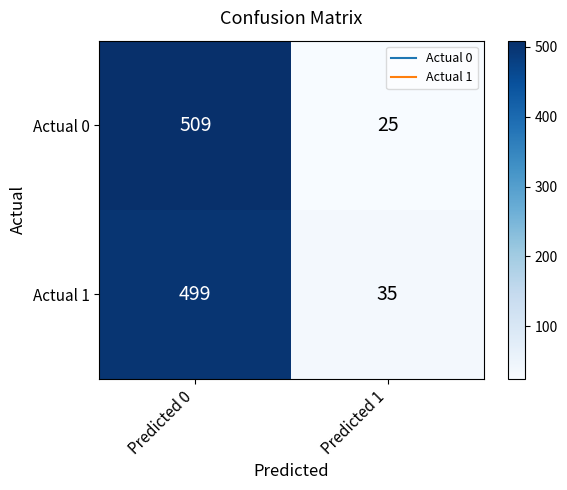

Rank the series by their maximum value, from highest to lowest.

Actual 0, Actual 1